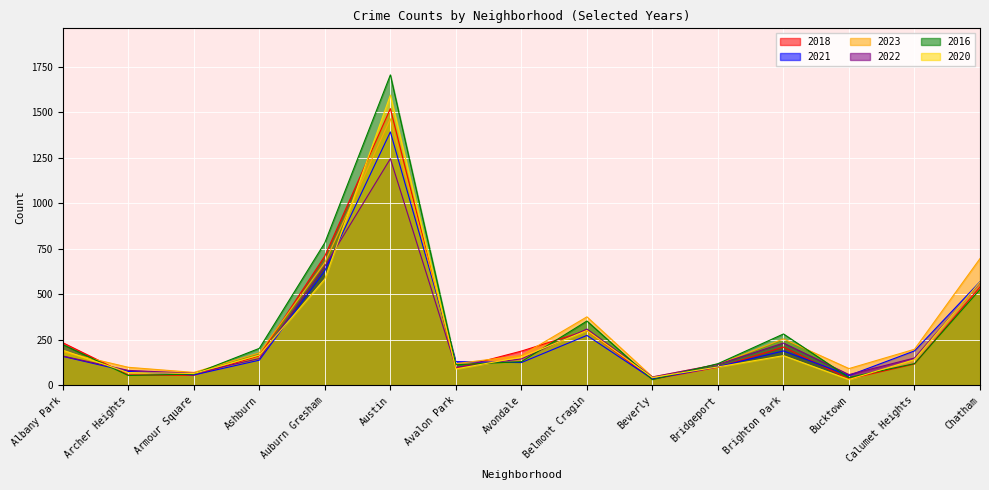

Is it true that 2023 equals 99 at Archer Heights?

True